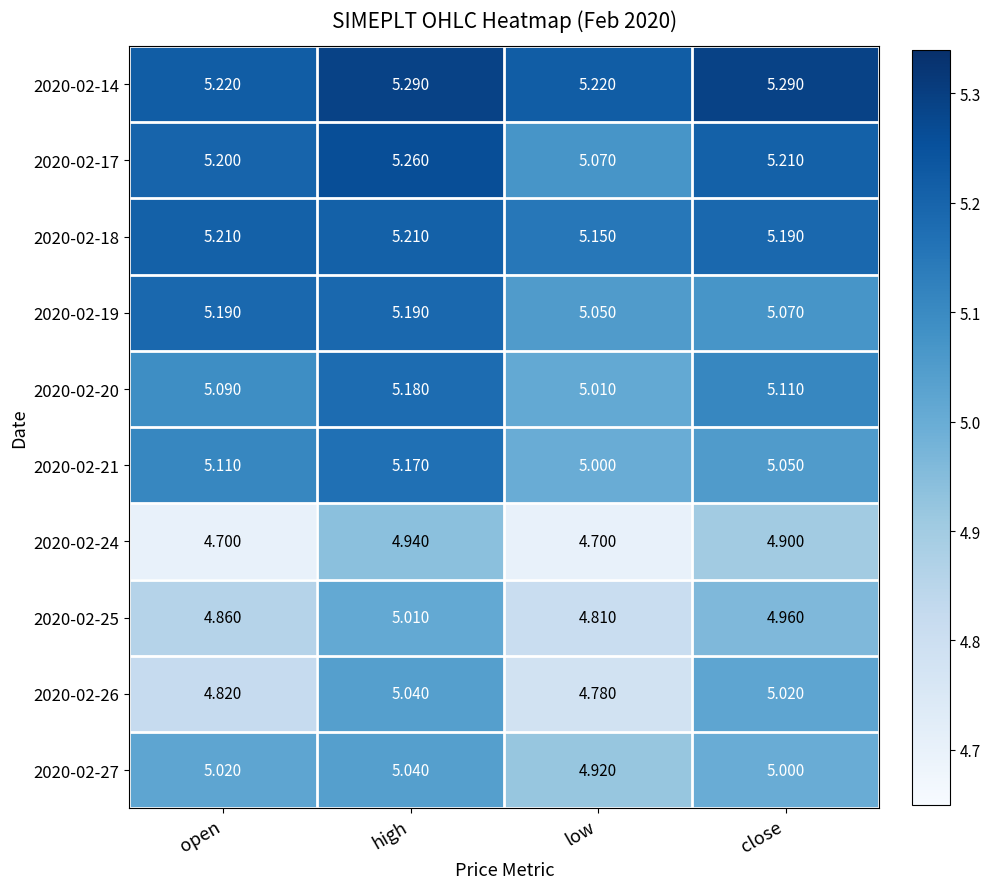

At which category is the sum across all series the highest?

high